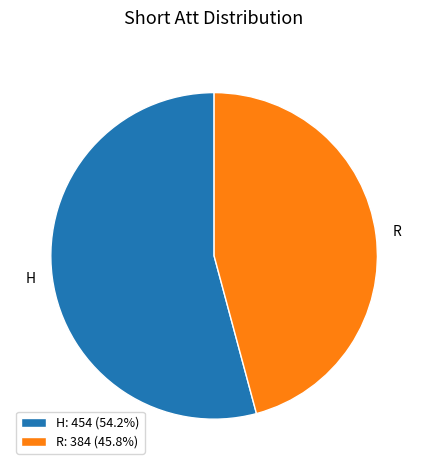

Do H: 454 (54.2%) and R: 384 (45.8%) together represent more than half of the pie?

Yes